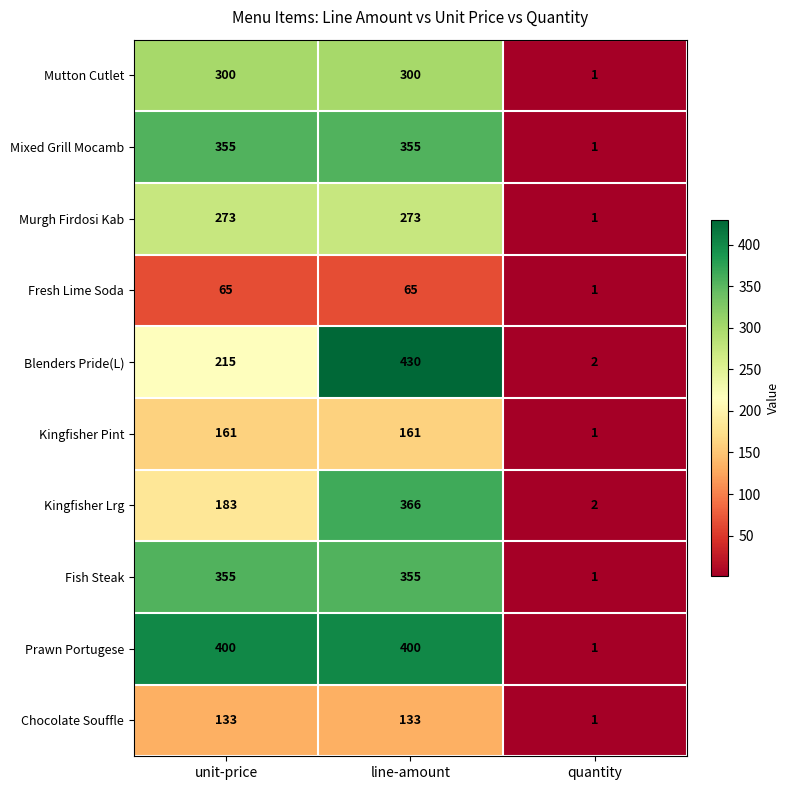

Count the number of data series in this chart.

10